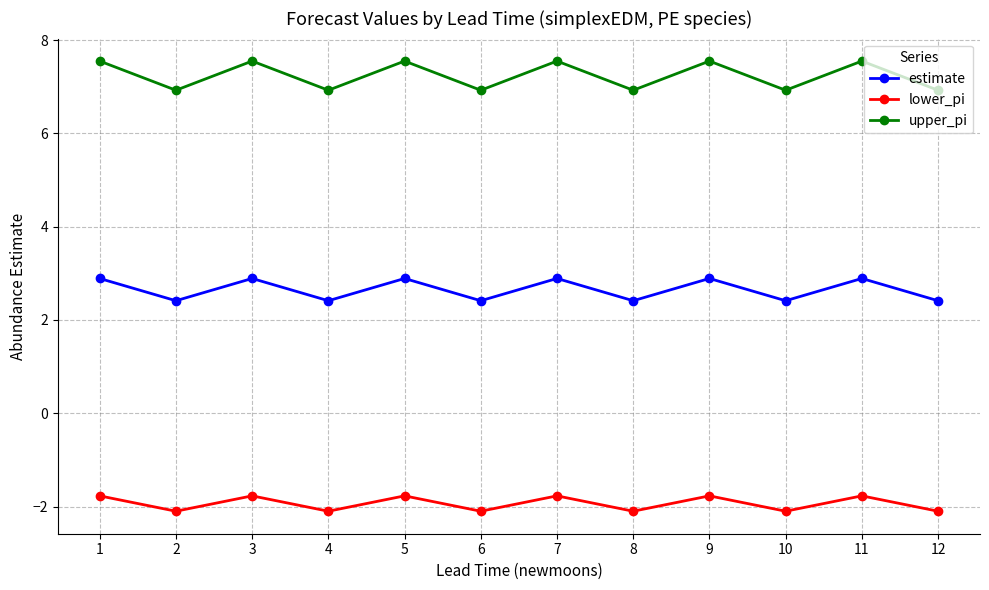

Which series has the largest total across all categories?

upper_pi